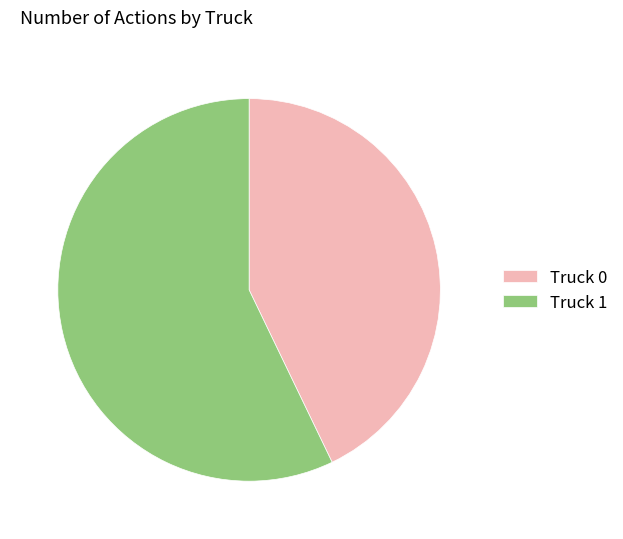

Rank the categories by value from highest to lowest.

Truck 1, Truck 0